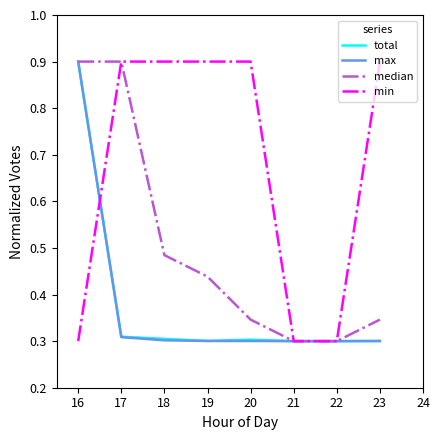

The value of median at 20 is 0.3. True or false?

True